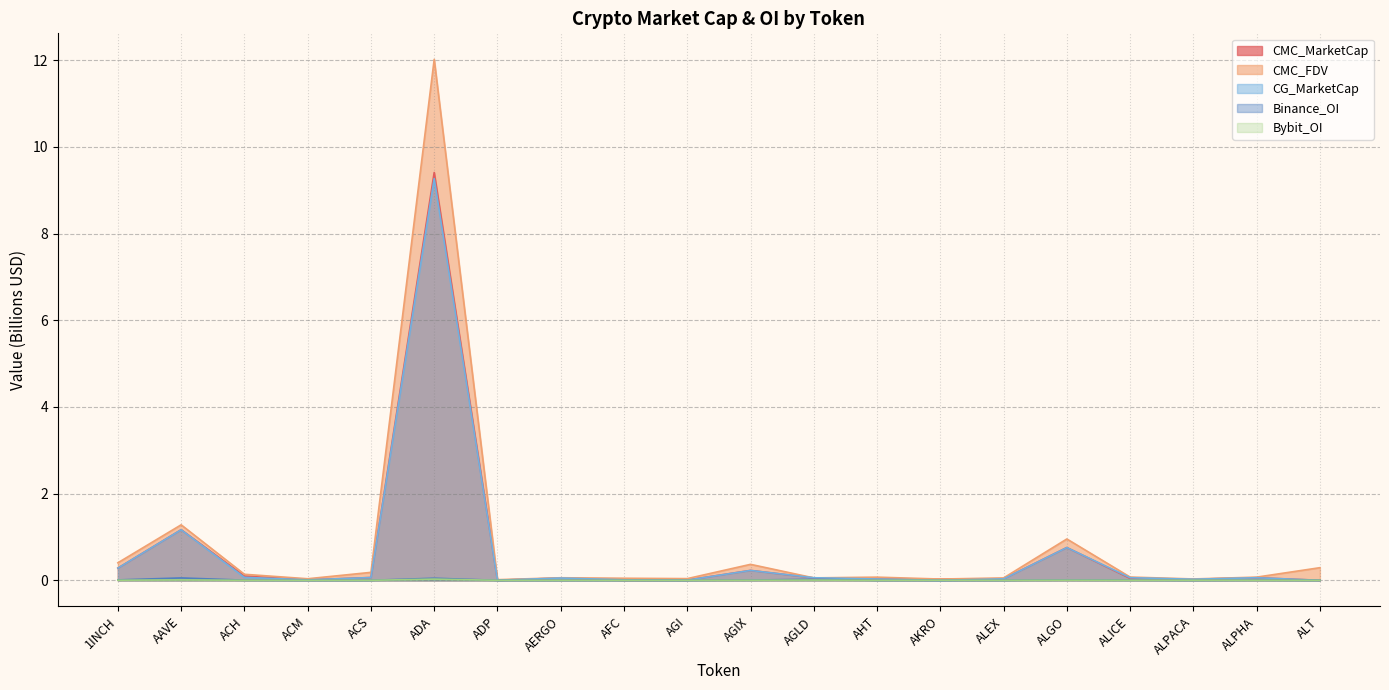

At which category is the sum across all series the highest?

ADA